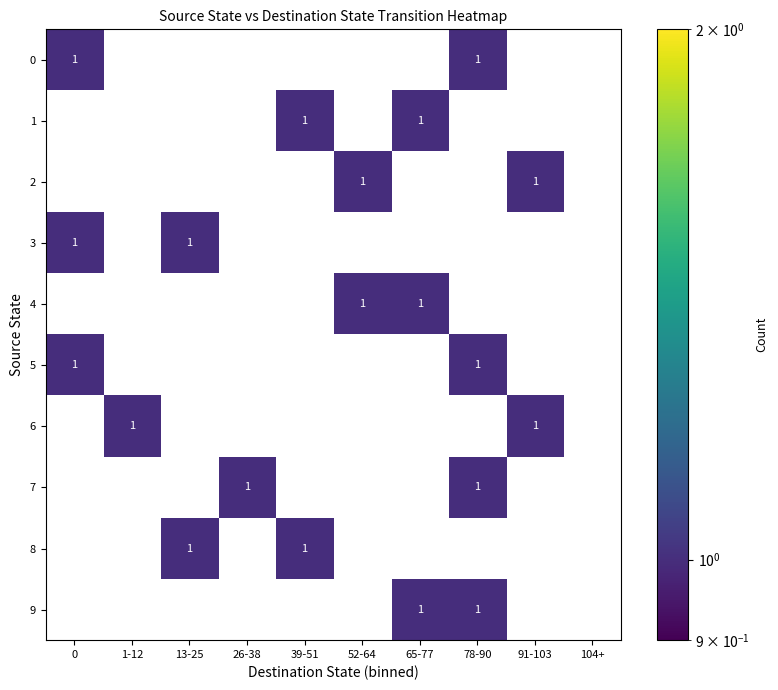

Is the value of 5 at 78-90 greater than the value of 8 at 0?

Yes